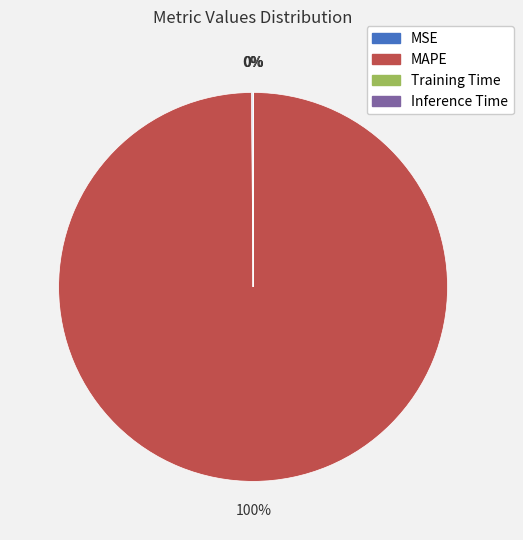

Is there any slice that represents more than half of the pie?

Yes